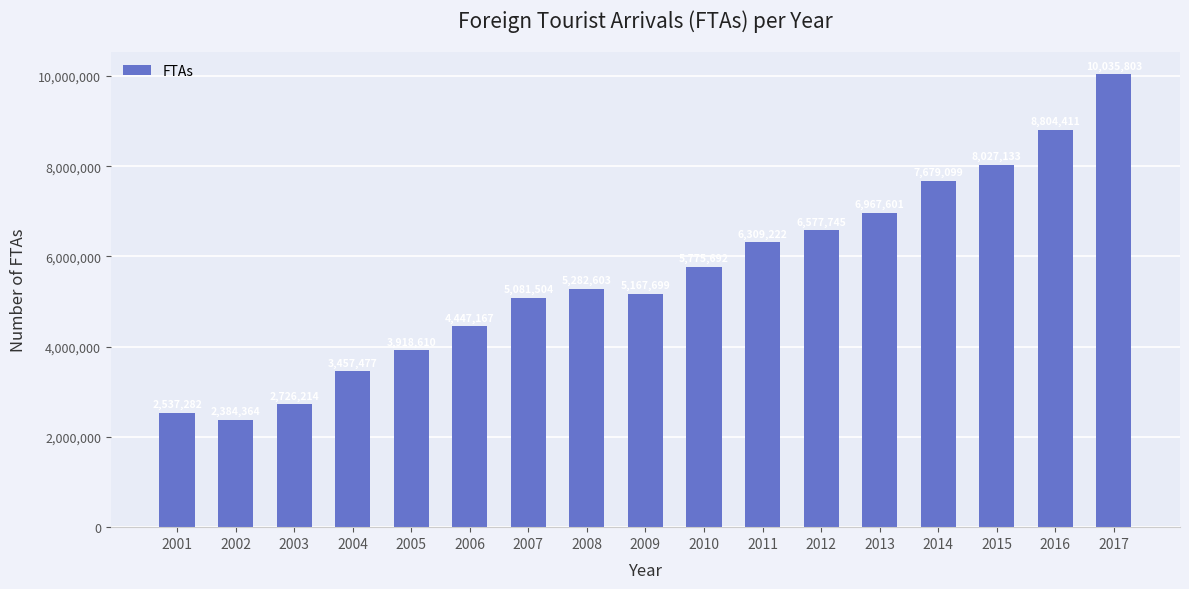

Approximately how many times larger is the value at 2014 compared to 2005?

2.0